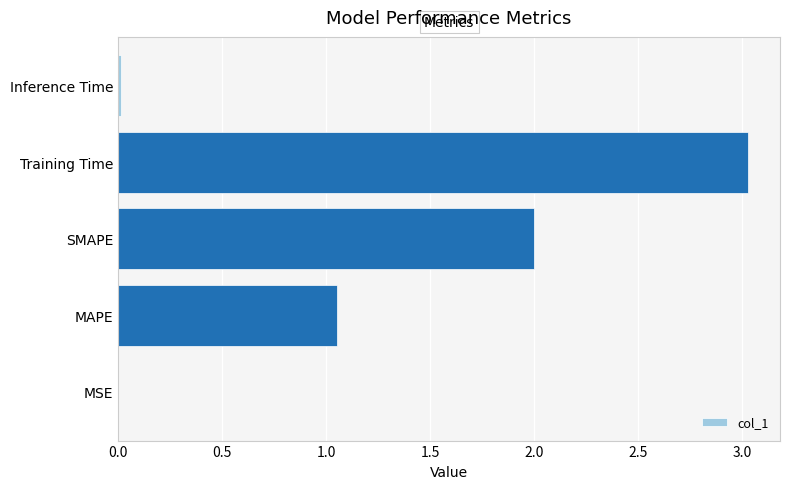

The value at MSE is 0.0. True or false?

True